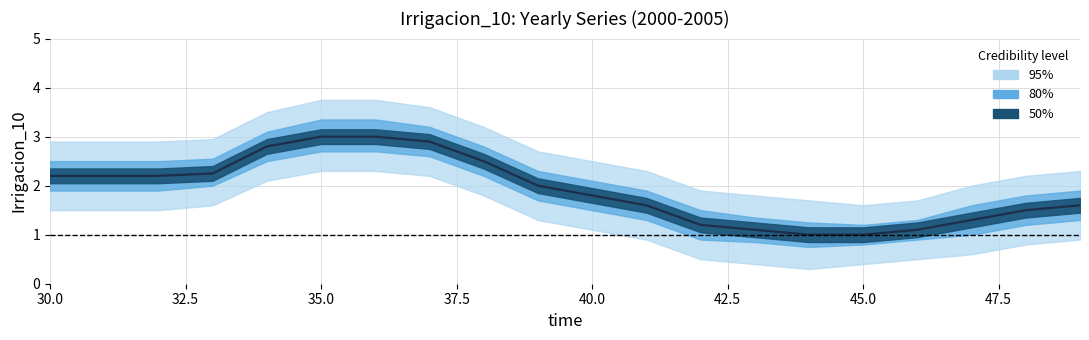

Is it true that the value at 35.0 is 3.3?

False